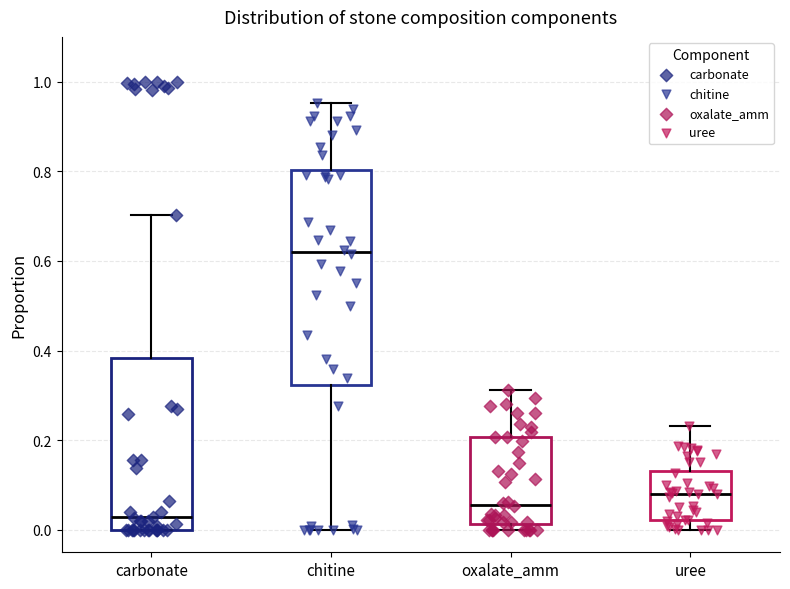

Where is the upper edge of the box for oxalate_amm on the y-axis? The values are not printed on the chart, so give them approximately, as read against the axis.

0.20